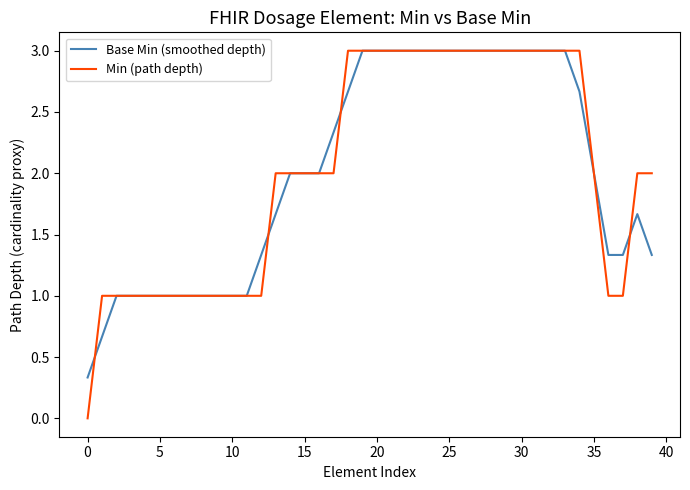

What is the maximum value shown in the chart?

3.0